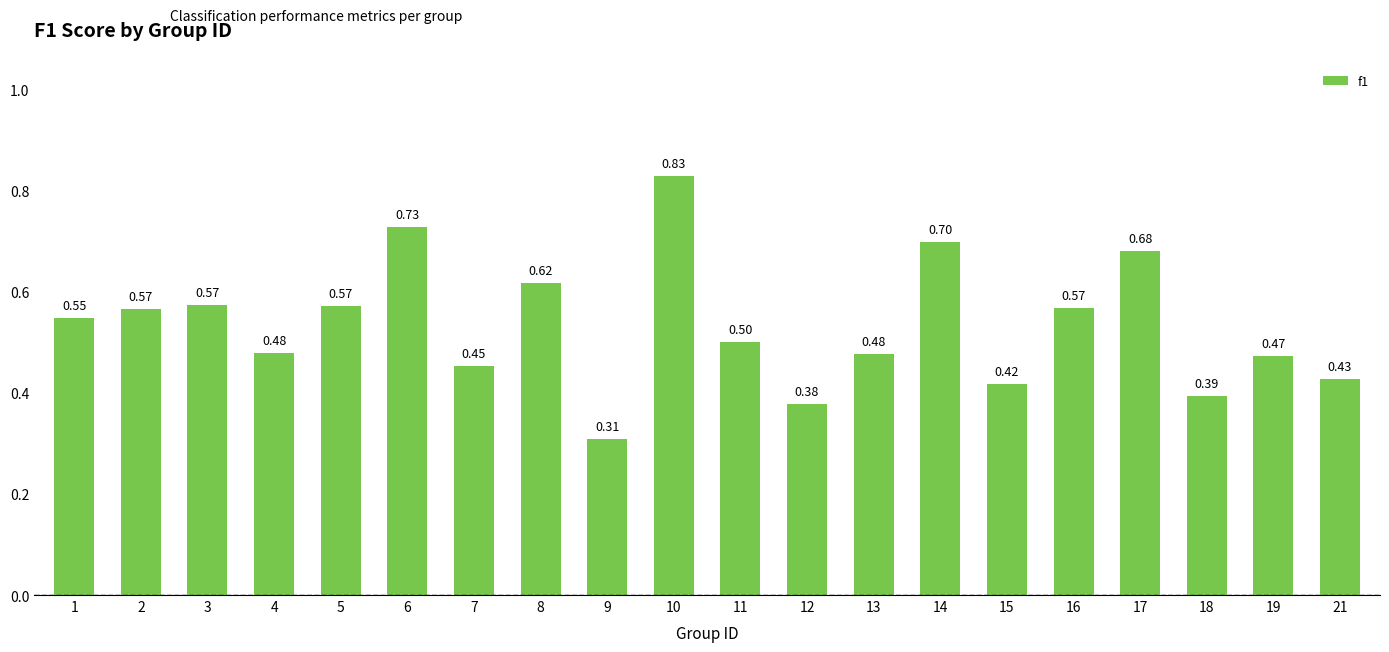

Which has a higher value, 8 or 7?

8